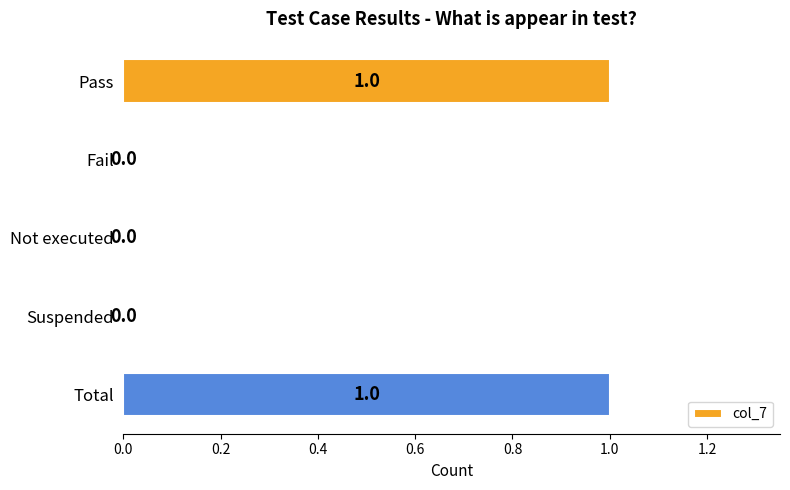

How many values are between 0 and 1?

5